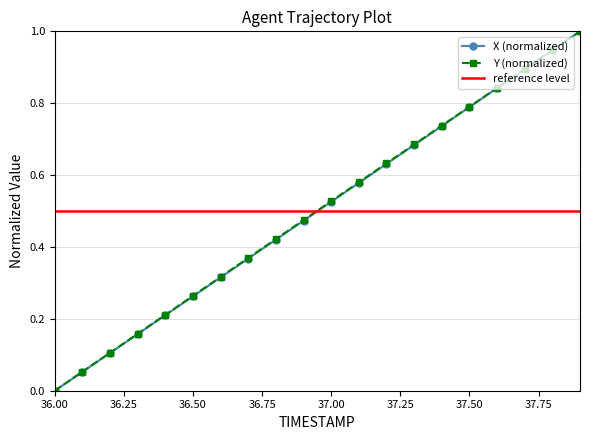

True or false: Y and X intersect in this chart.

False